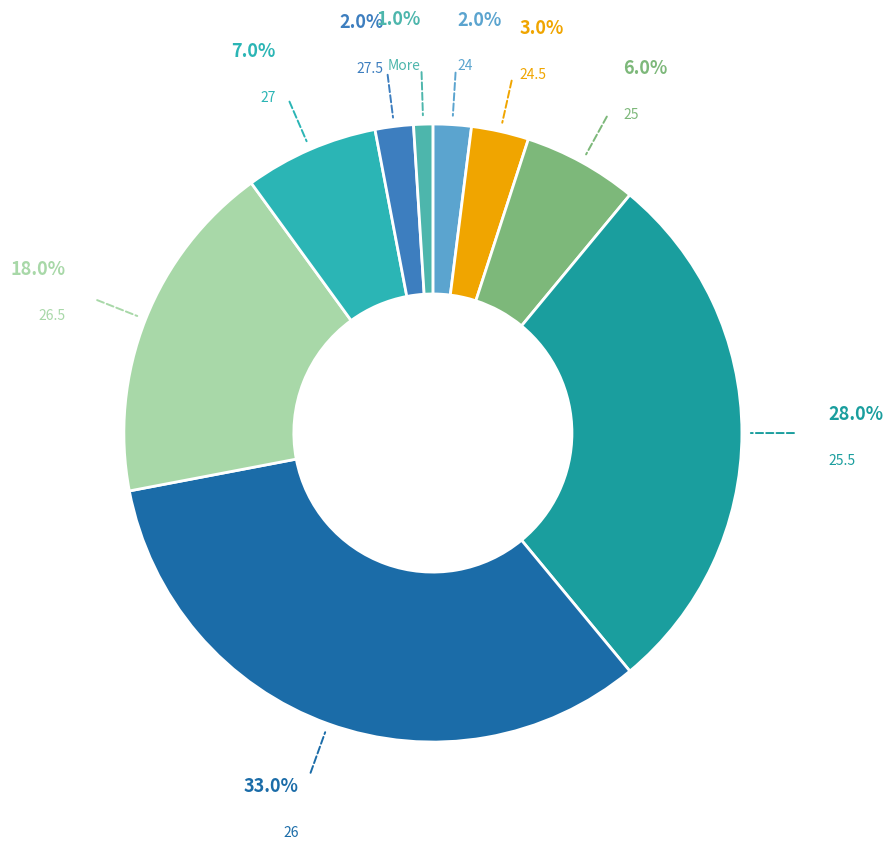

Which slice is the smallest?

More